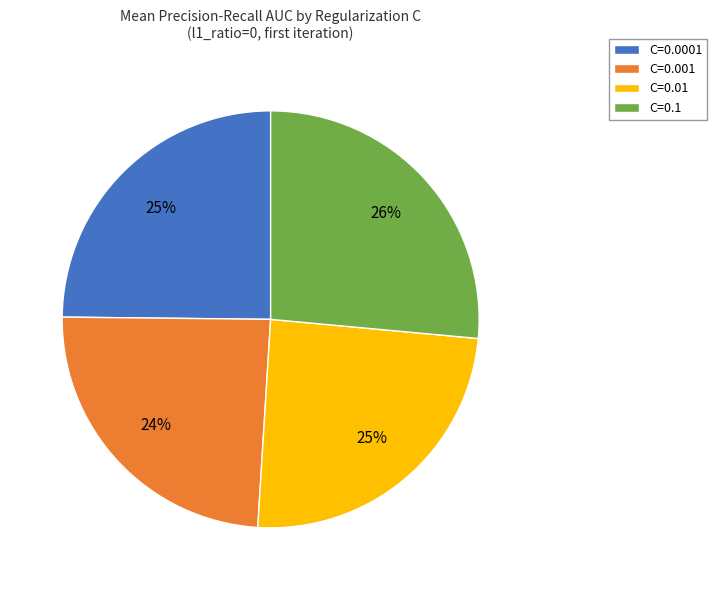

Which category has the biggest portion of the pie?

C=0.1